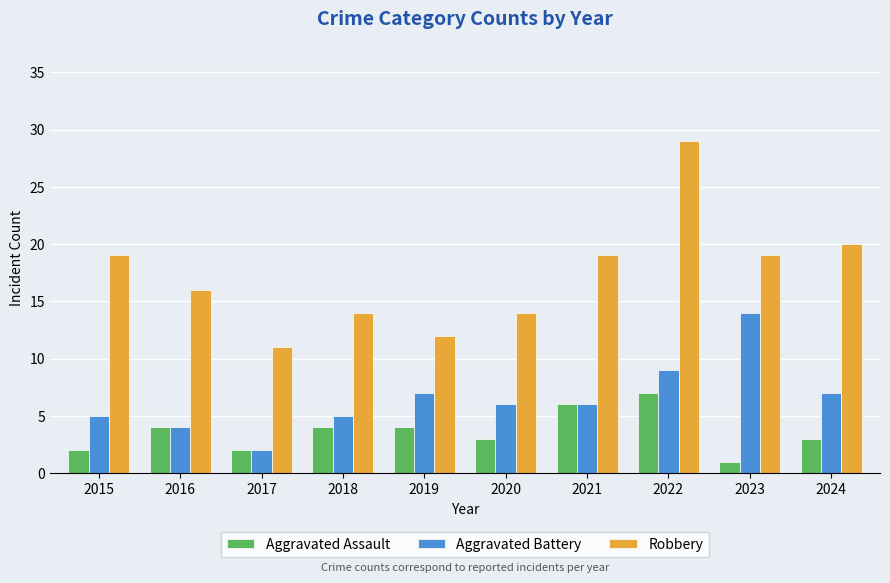

At how many categories does at least one series exceed 3?

10